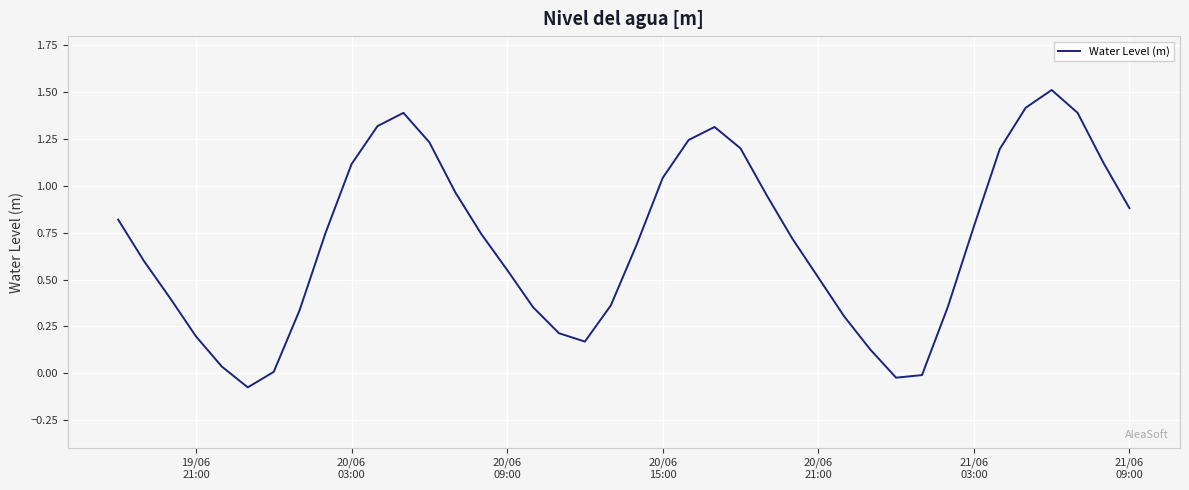

What is the maximum value shown in the chart?

1.5